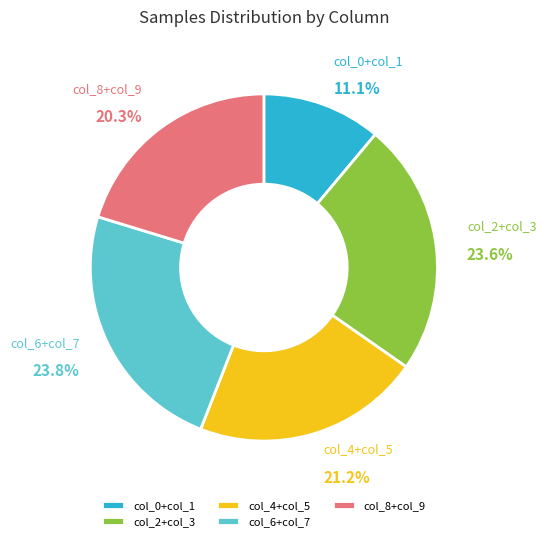

Count the number of slices in the pie.

5